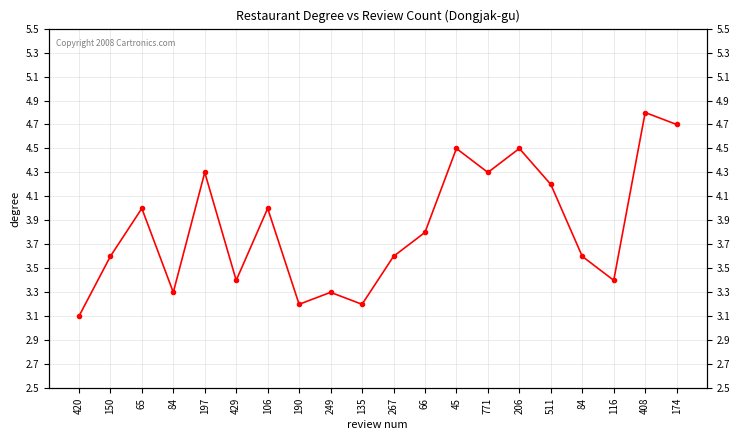

Where is the first local minimum?

84